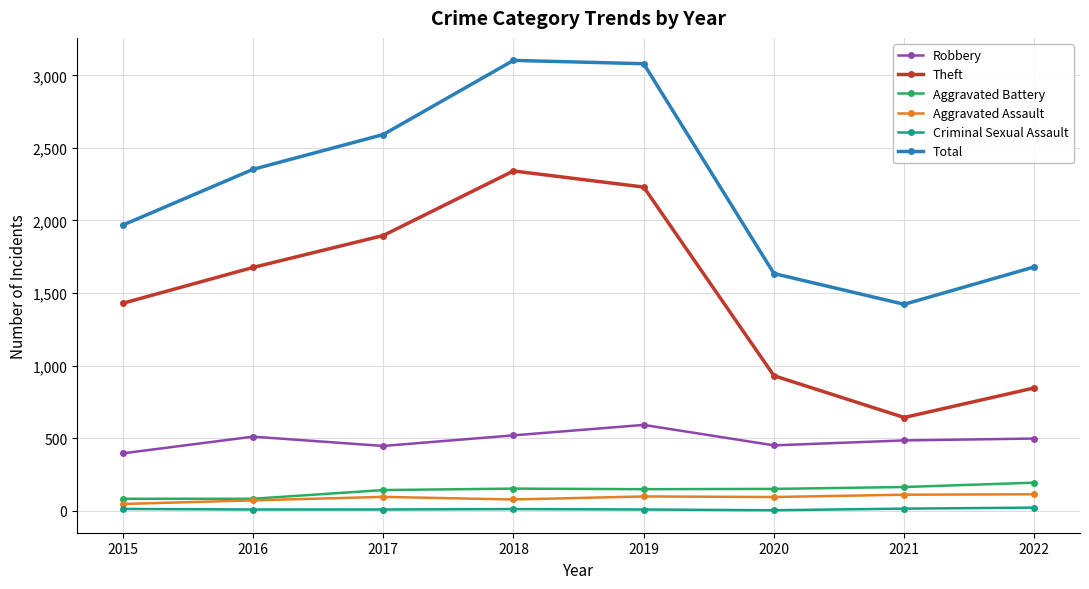

How many series are shown in this chart?

6